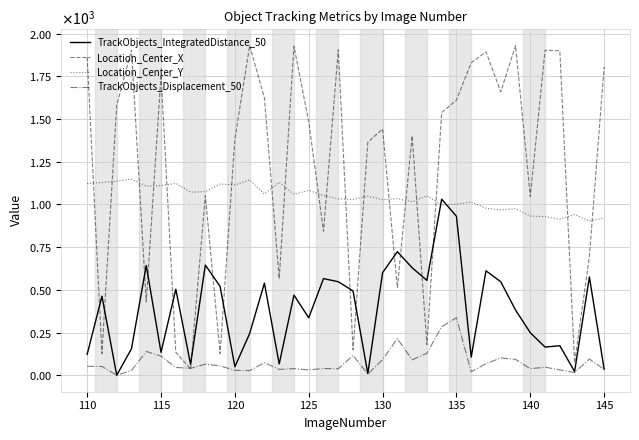

Does the chart have visible grid lines?

Yes